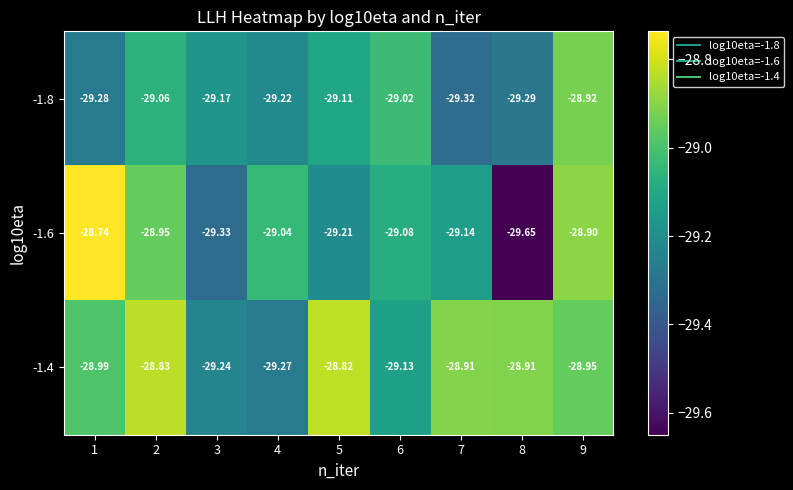

Is the value of -1.4 at 6 greater than the value of -1.6 at 2?

No